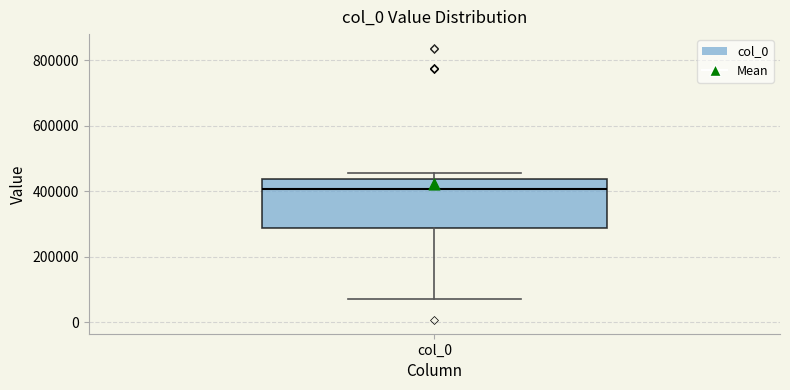

Where does the median line of the box for col_0 sit on the y-axis? The values are not printed on the chart, so give them approximately, as read against the axis.

400000